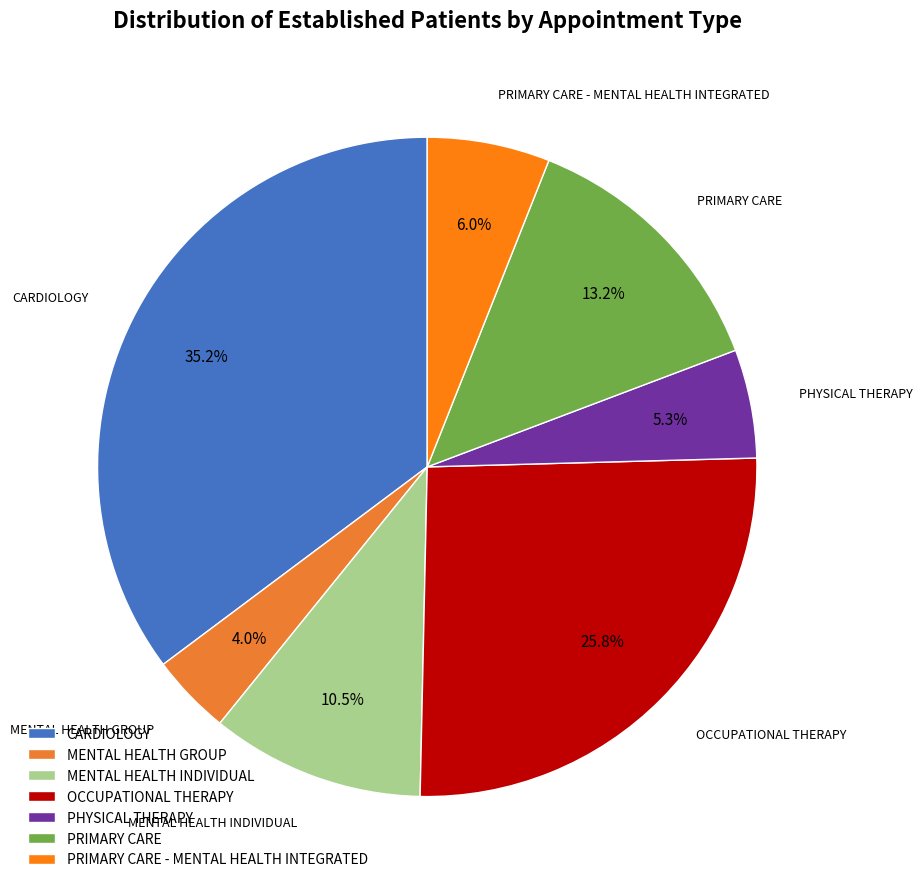

To the nearest percent, what is the difference between the largest and smallest slice percentages?

31%